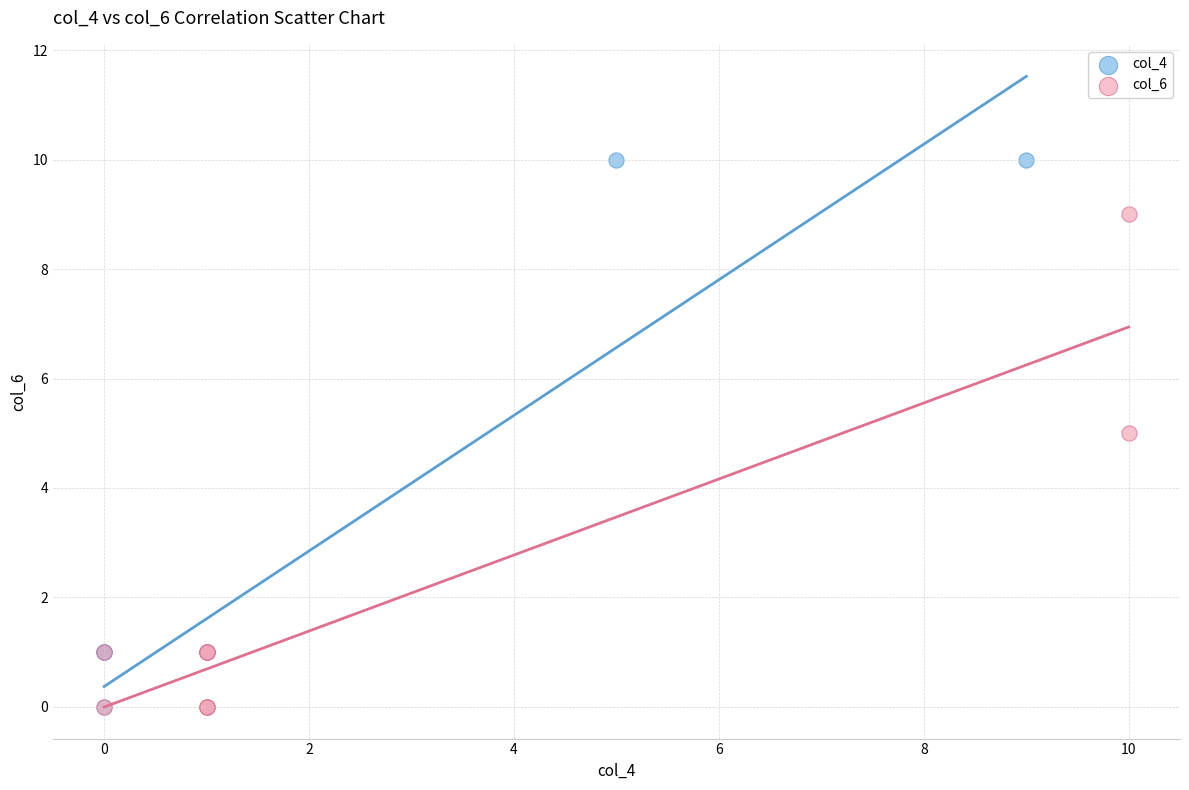

Which series has the largest Y range (max minus min)?

col_4